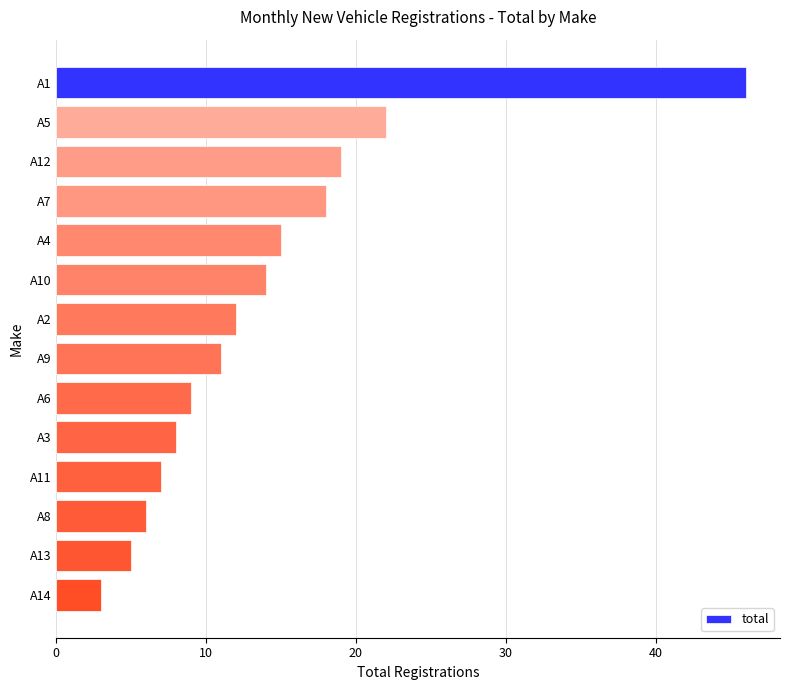

What is the label of the 6th bar from the top?

A10